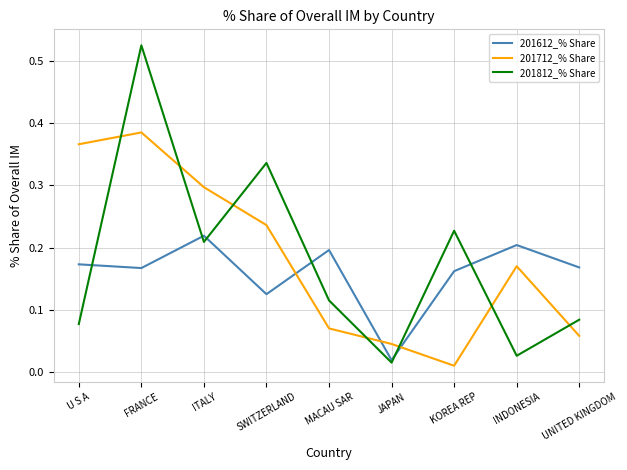

How many lines are shown in the chart?

3